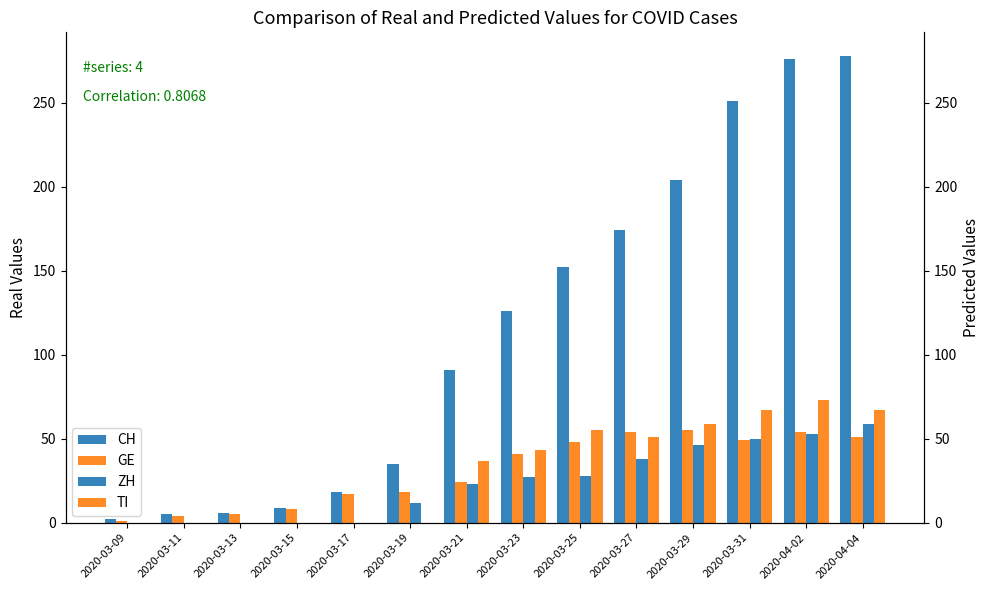

What is the label of the 8th bar from the right?

2020-03-21